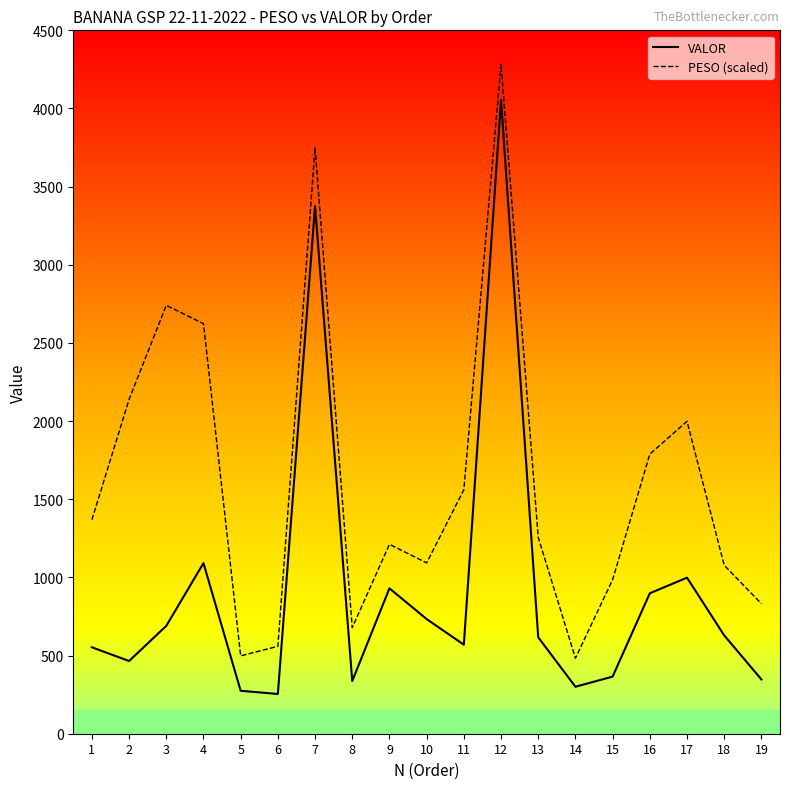

Rank the series by their maximum value, from highest to lowest.

PESO (scaled), VALOR